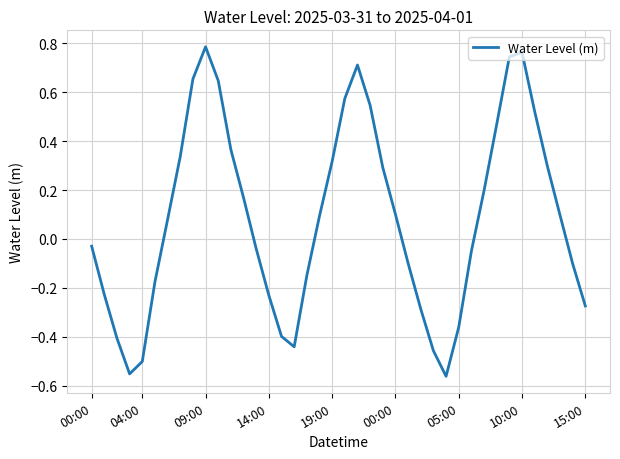

Count the number of data series in this chart.

1